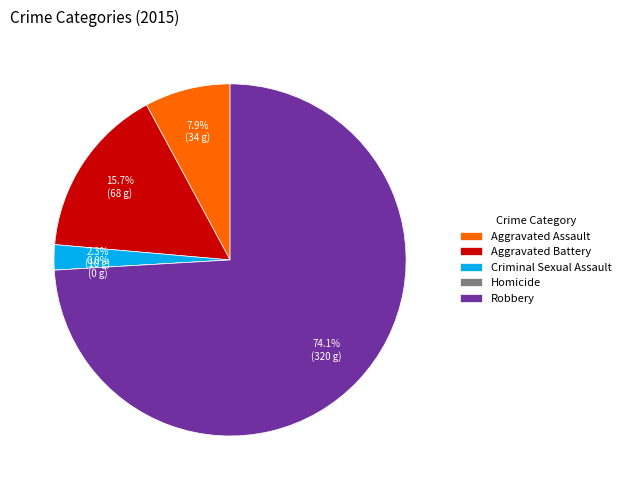

How many slices are in this pie chart?

5